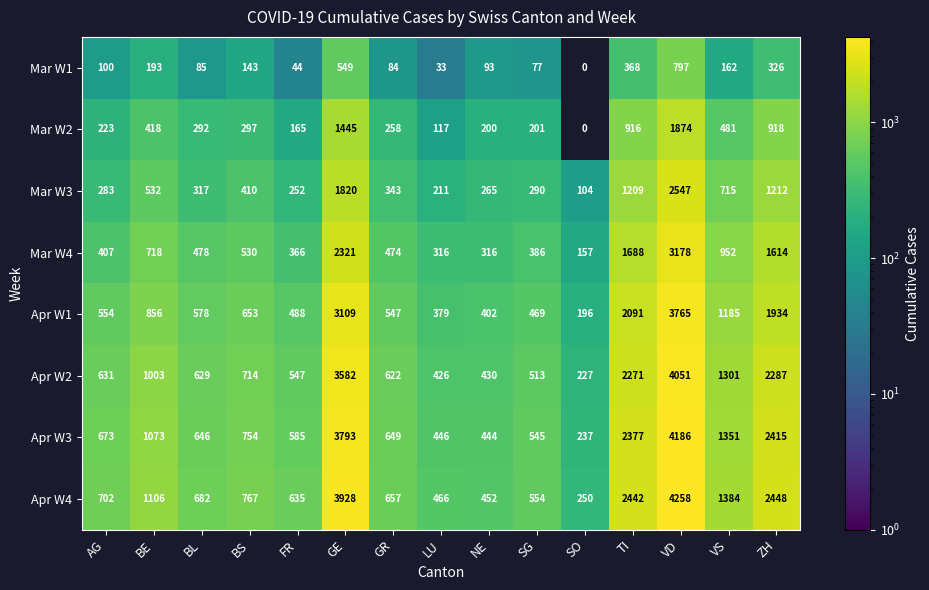

What is the difference between the second highest and minimum values in the Apr W2 series?

3355